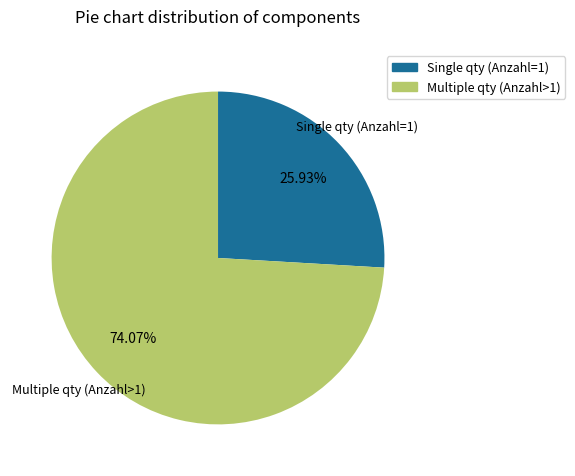

Is there any slice that represents more than half of the pie?

Yes